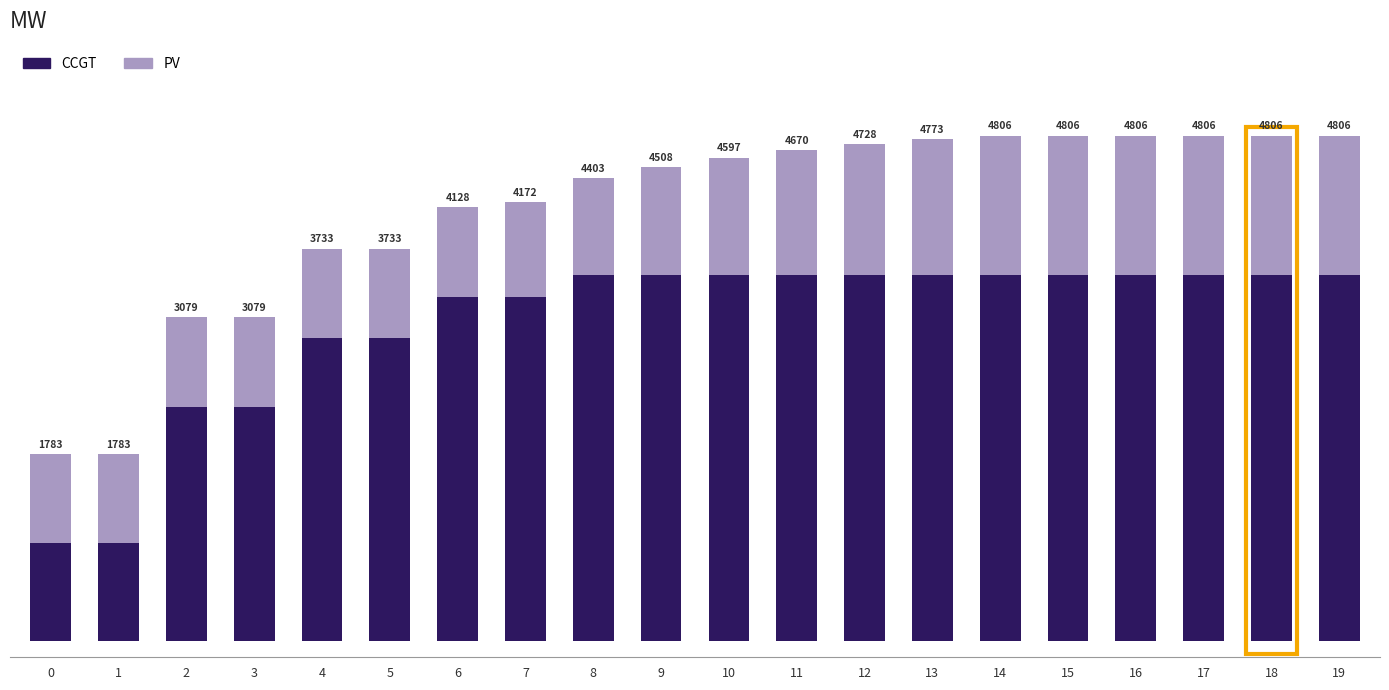

Which series has the largest total across all categories?

CCGT